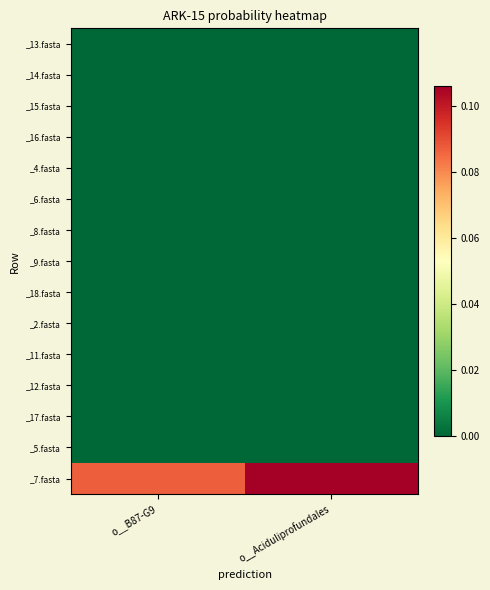

Reading left to right, extract all data points from this chart.

_13.fasta: o__B87-G9=0.0	o__Aciduliprofundales=0.0
_14.fasta: o__B87-G9=0.0	o__Aciduliprofundales=0.0
_15.fasta: o__B87-G9=0.0	o__Aciduliprofundales=0.0
_16.fasta: o__B87-G9=0.0	o__Aciduliprofundales=0.0
_4.fasta: o__B87-G9=0.0	o__Aciduliprofundales=0.0
_6.fasta: o__B87-G9=0.0	o__Aciduliprofundales=0.0
_8.fasta: o__B87-G9=0.0	o__Aciduliprofundales=0.0
_9.fasta: o__B87-G9=0.0	o__Aciduliprofundales=0.0
_18.fasta: o__B87-G9=0.0	o__Aciduliprofundales=0.0
_2.fasta: o__B87-G9=0.0	o__Aciduliprofundales=0.0
_11.fasta: o__B87-G9=0.0	o__Aciduliprofundales=0.0
_12.fasta: o__B87-G9=0.0	o__Aciduliprofundales=0.0
_17.fasta: o__B87-G9=0.0	o__Aciduliprofundales=0.0
_5.fasta: o__B87-G9=0.0	o__Aciduliprofundales=0.0
_7.fasta: o__B87-G9=0.1	o__Aciduliprofundales=0.1